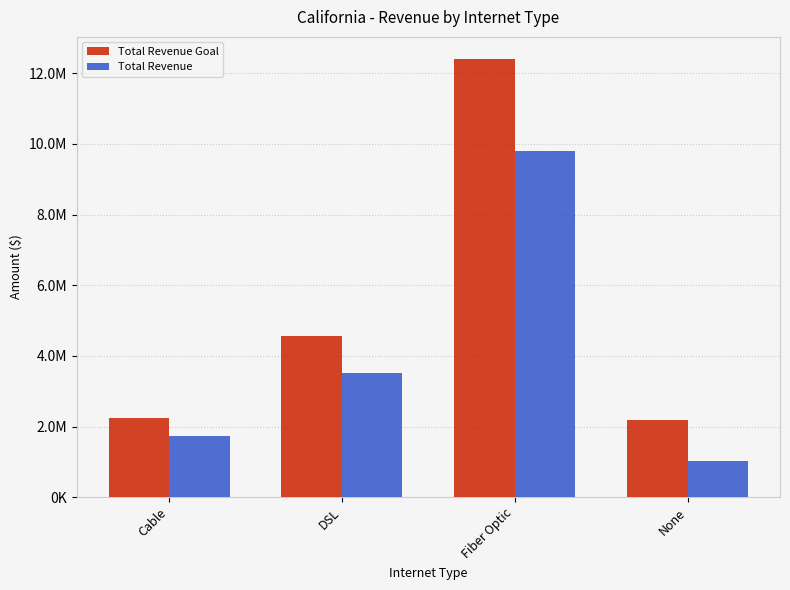

List the labels in order of Total Revenue value, largest first.

Fiber Optic, DSL, Cable, None